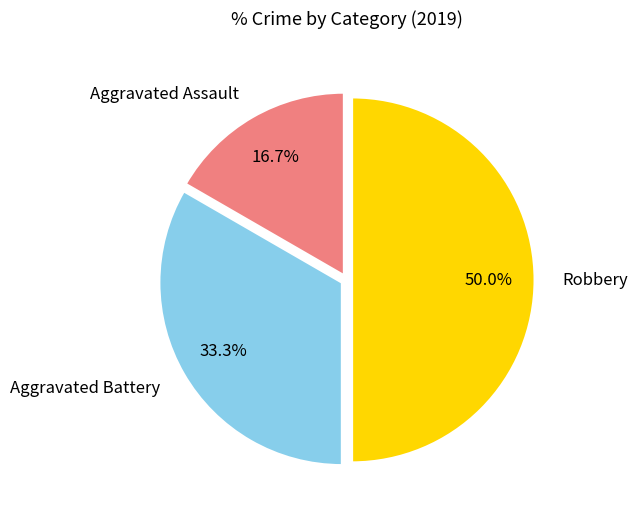

To the nearest percent, what percentage of the pie is Robbery?

50%